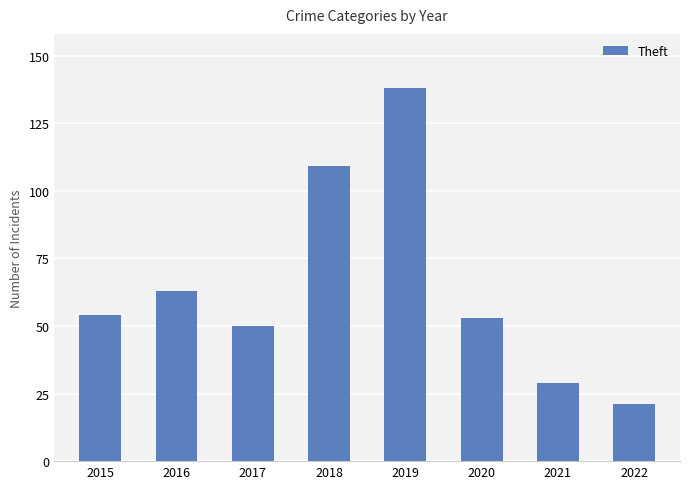

What is the value of the 5th bar from the left?

138